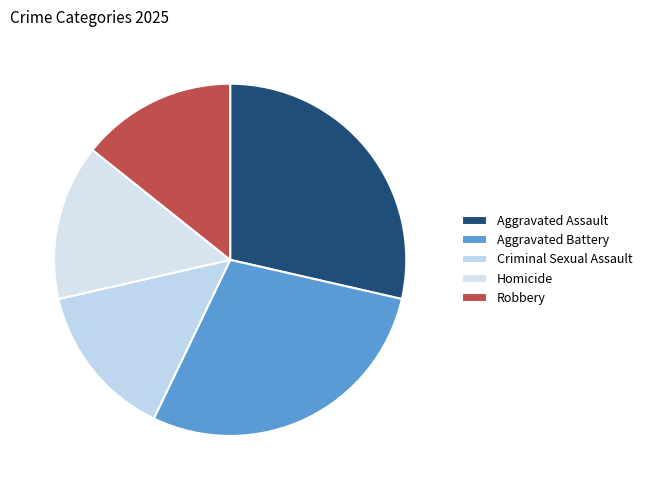

How many segments does this pie chart have?

5